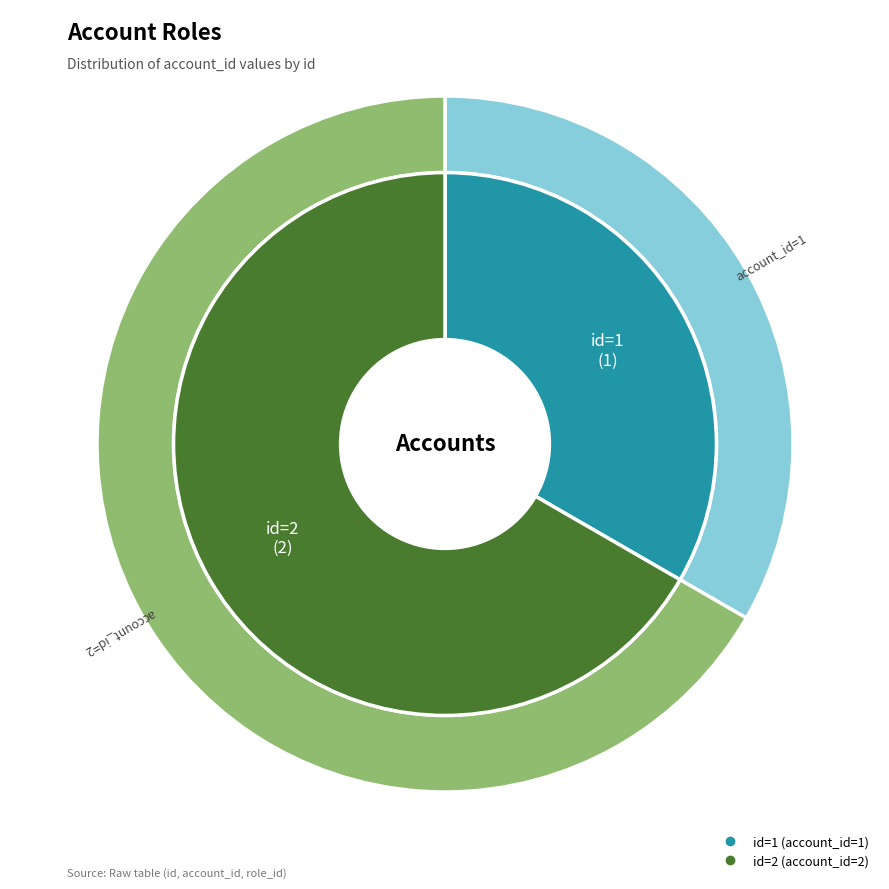

To the nearest percent, what is the difference between the 1 and 2 slice percentages?

33%